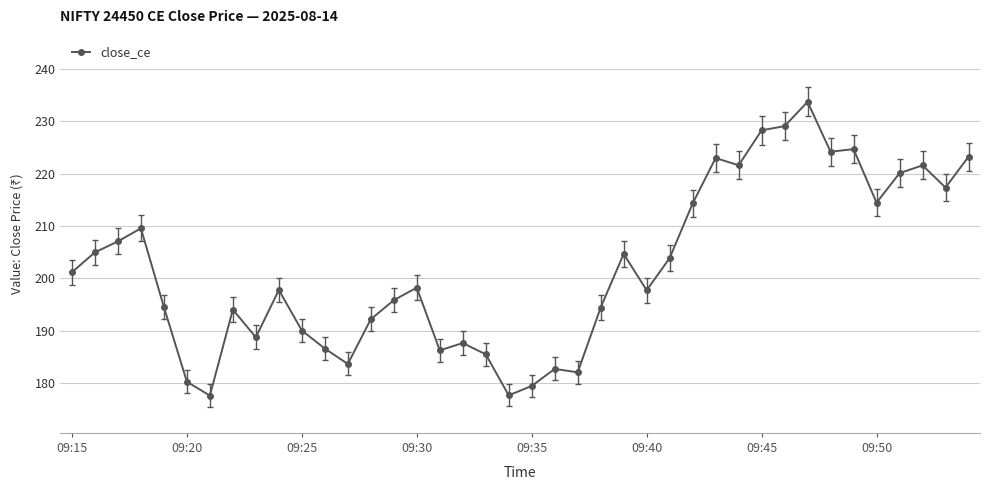

Does the chart display data point markers on the line(s)?

Yes